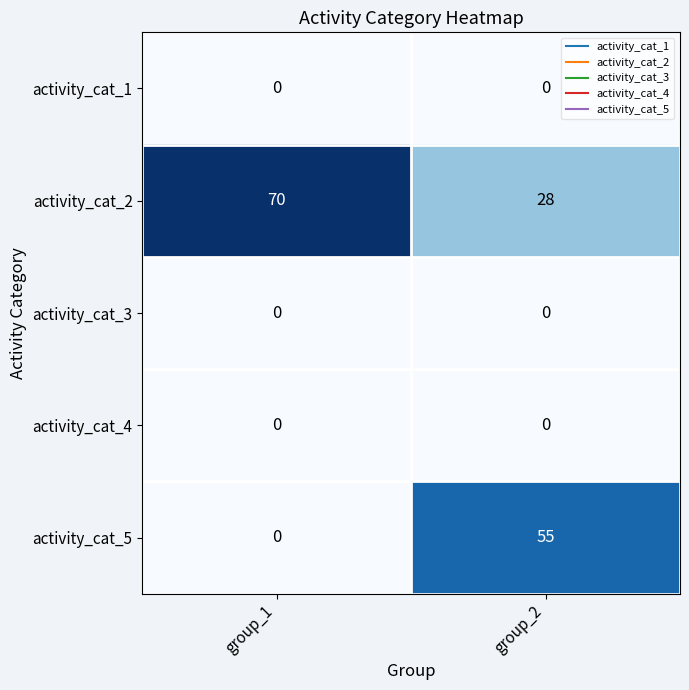

Reading left to right, extract all data points from this chart.

activity_cat_1: 0	0
activity_cat_2: 70	28
activity_cat_3: 0	0
activity_cat_4: 0	0
activity_cat_5: 0	55